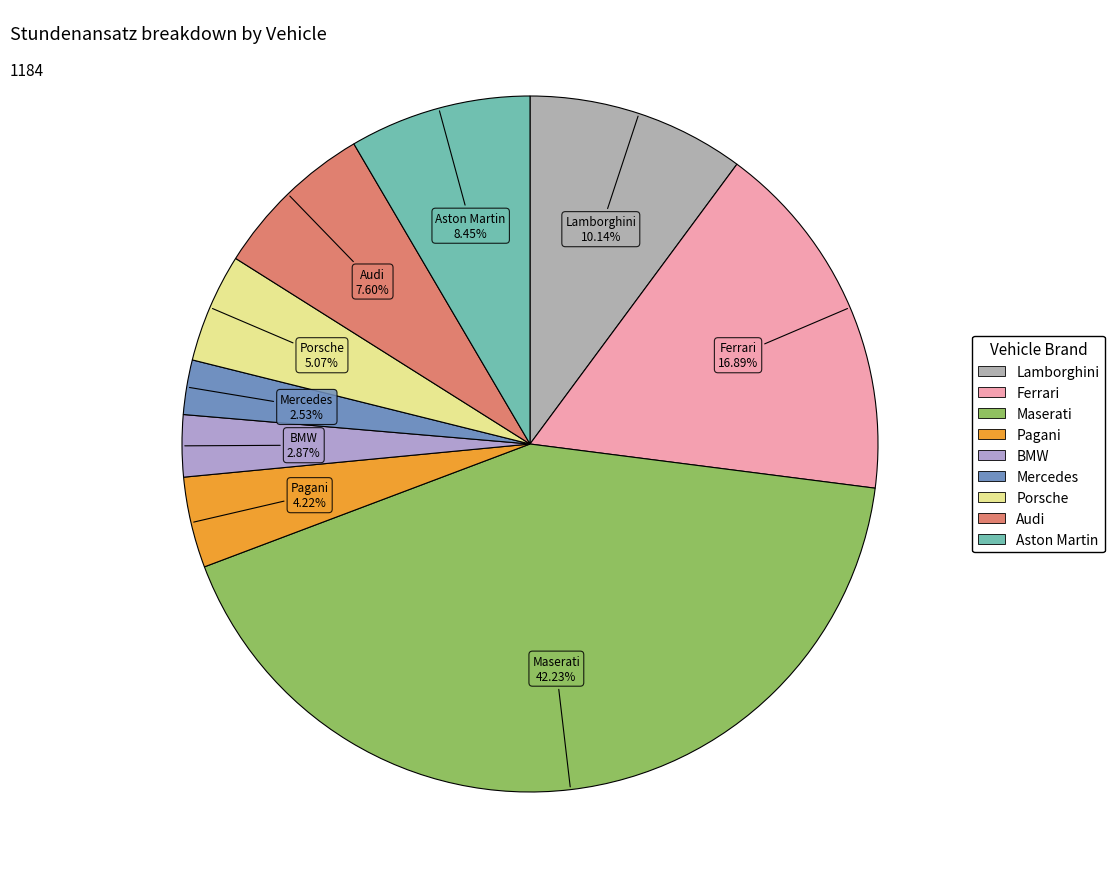

Is there any slice that represents more than half of the pie?

No